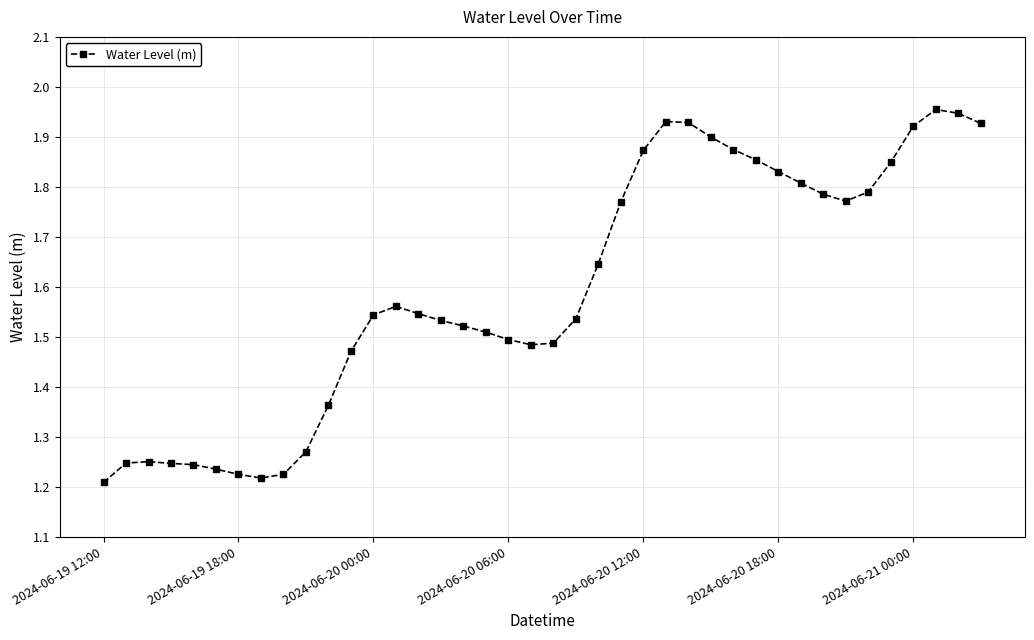

What is the difference between the maximum and minimum values?

0.7